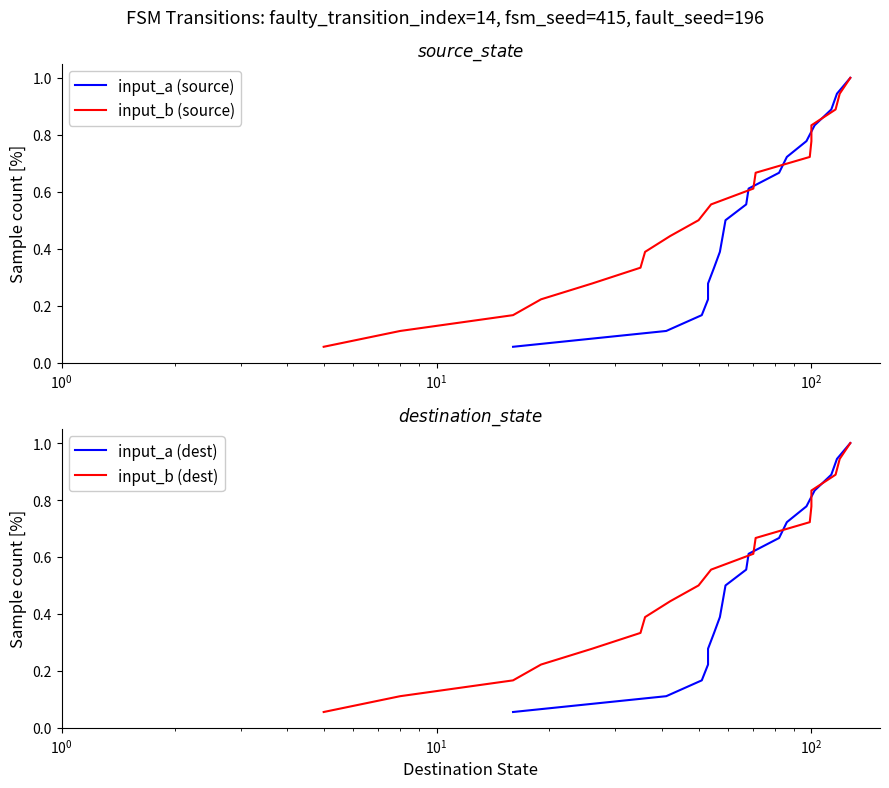

What is the average value of the input_a (source) series?

0.5